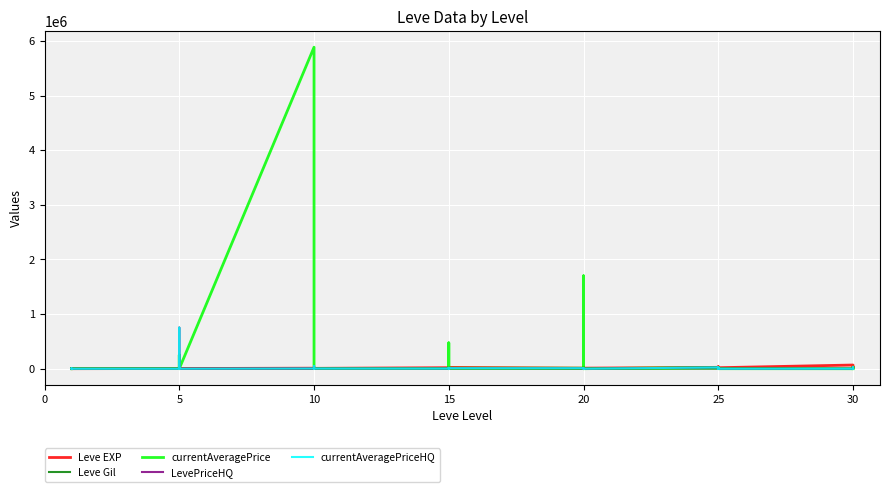

What are all the series names shown in the legend?

Leve EXP, Leve Gil, currentAveragePrice, LevePriceHQ, currentAveragePriceHQ